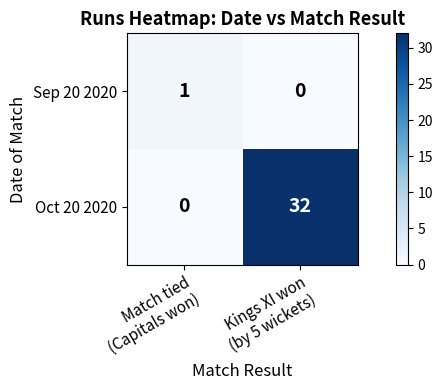

What is the maximum value shown in the chart?

32